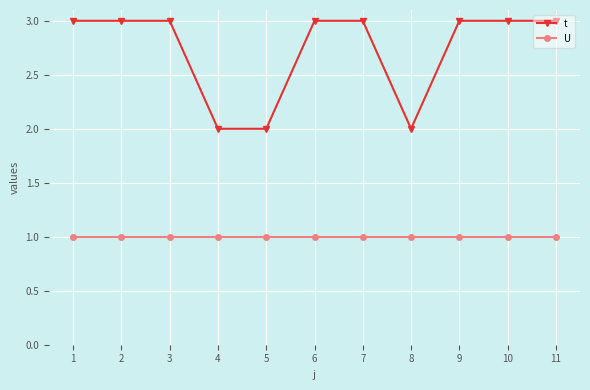

What is the difference between the highest and lowest values at 1?

2.0